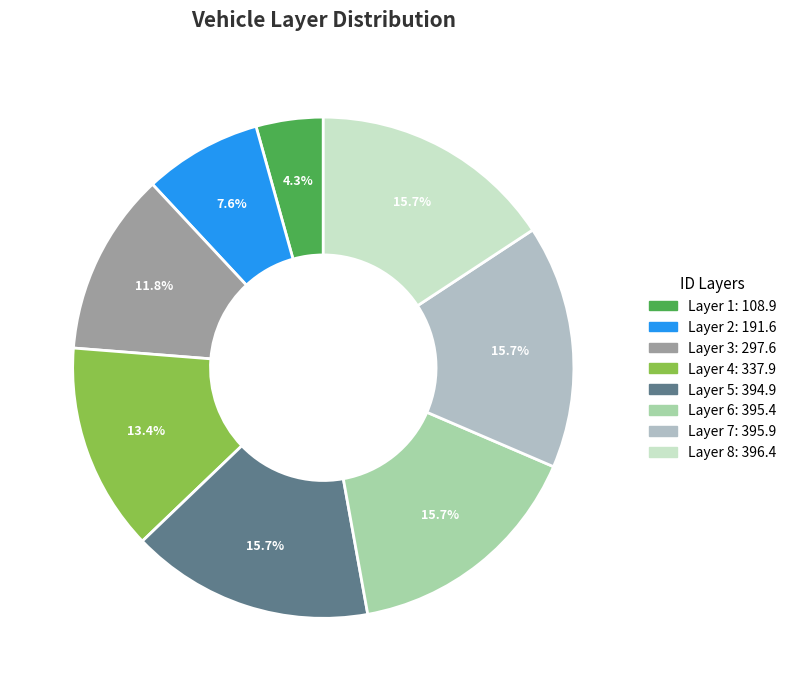

What is the largest slice in the pie chart?

8